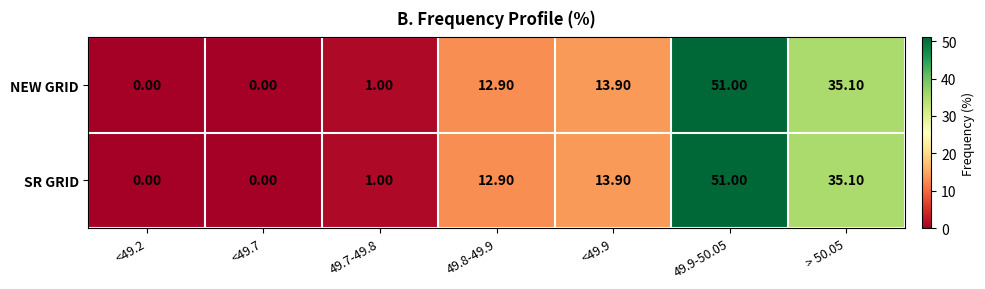

What is the difference between the maximum and second lowest values in the NEW GRID series?

51.0